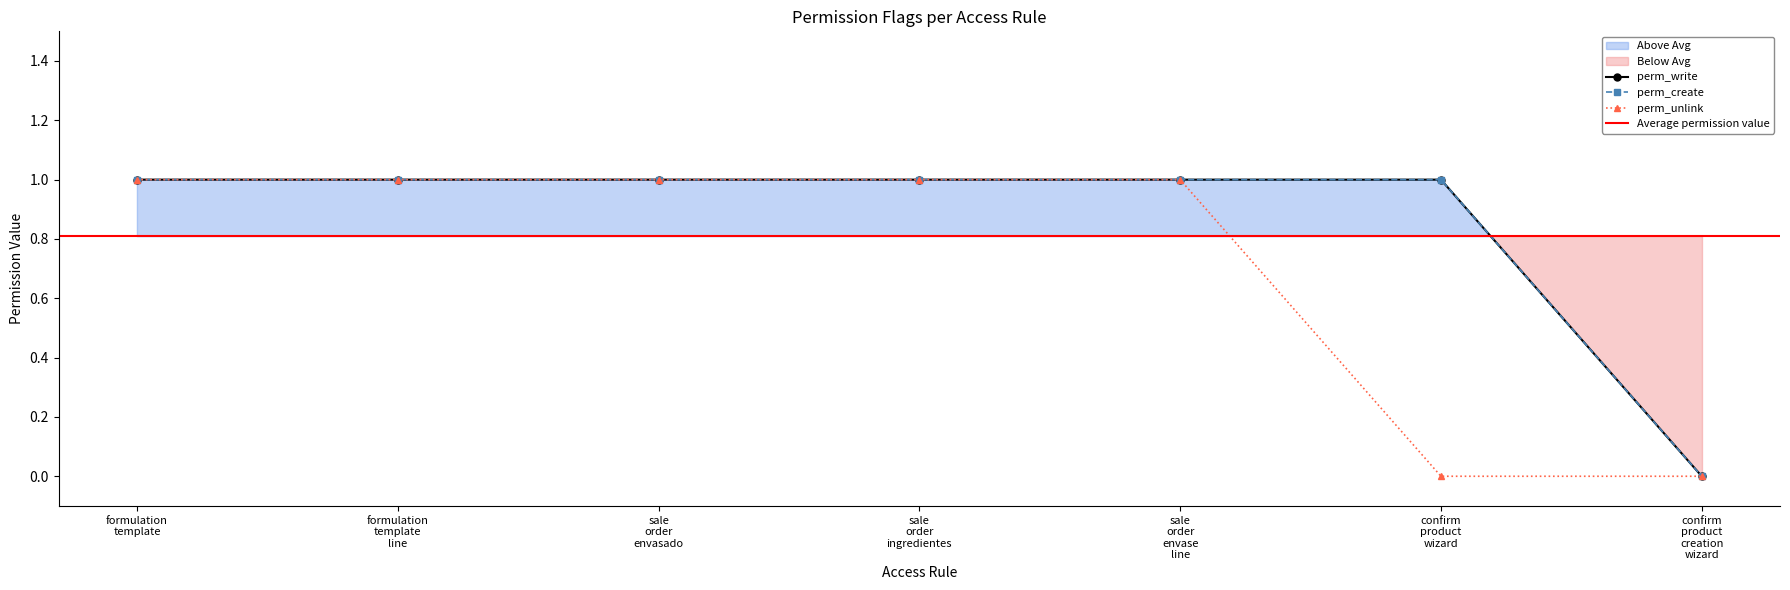

Reading left to right, what are all the values shown in this chart?

perm_write: formulation
template=1	formulation
template
line=1	sale
order
envasado=1	sale
order
ingredientes=1	sale
order
envase
line=1	confirm
product
wizard=1	confirm
product
creation
wizard=0
perm_create: formulation
template=1	formulation
template
line=1	sale
order
envasado=1	sale
order
ingredientes=1	sale
order
envase
line=1	confirm
product
wizard=1	confirm
product
creation
wizard=0
perm_unlink: formulation
template=1	formulation
template
line=1	sale
order
envasado=1	sale
order
ingredientes=1	sale
order
envase
line=1	confirm
product
wizard=0	confirm
product
creation
wizard=0